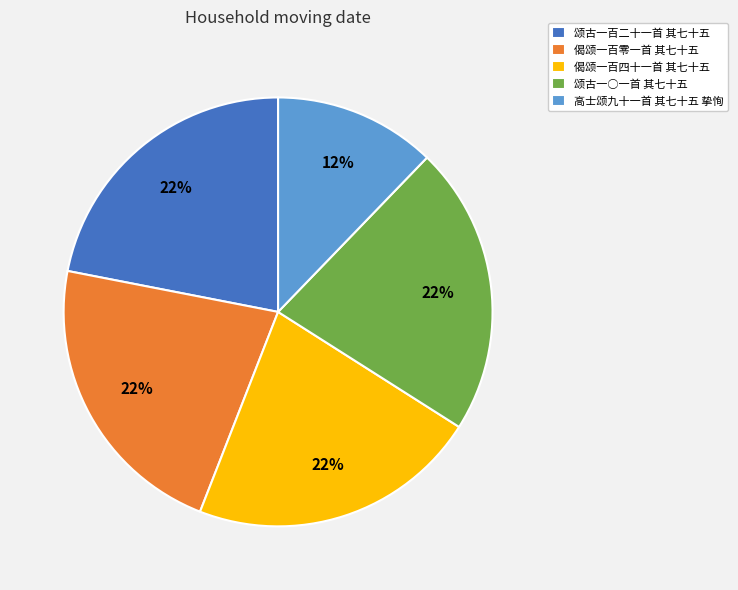

Count the number of slices in the pie.

5